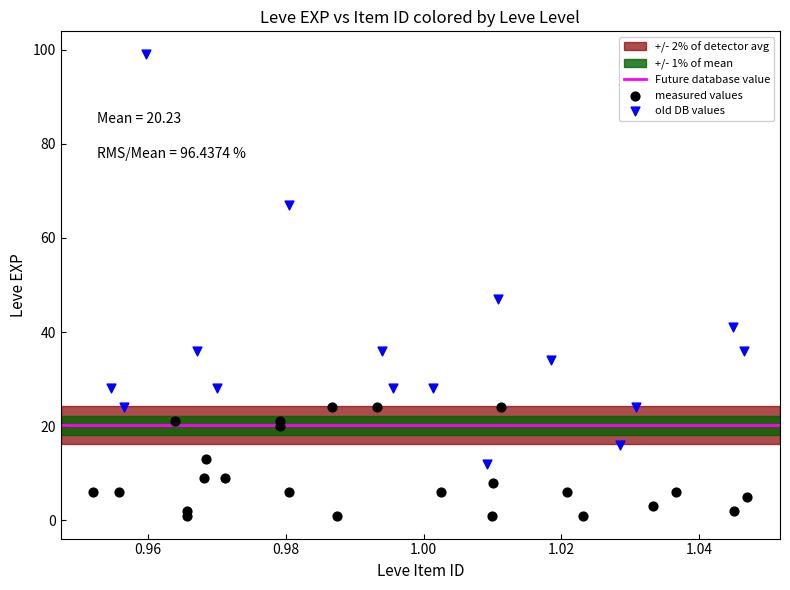

Which series reaches the minimum Y coordinate?

measured values